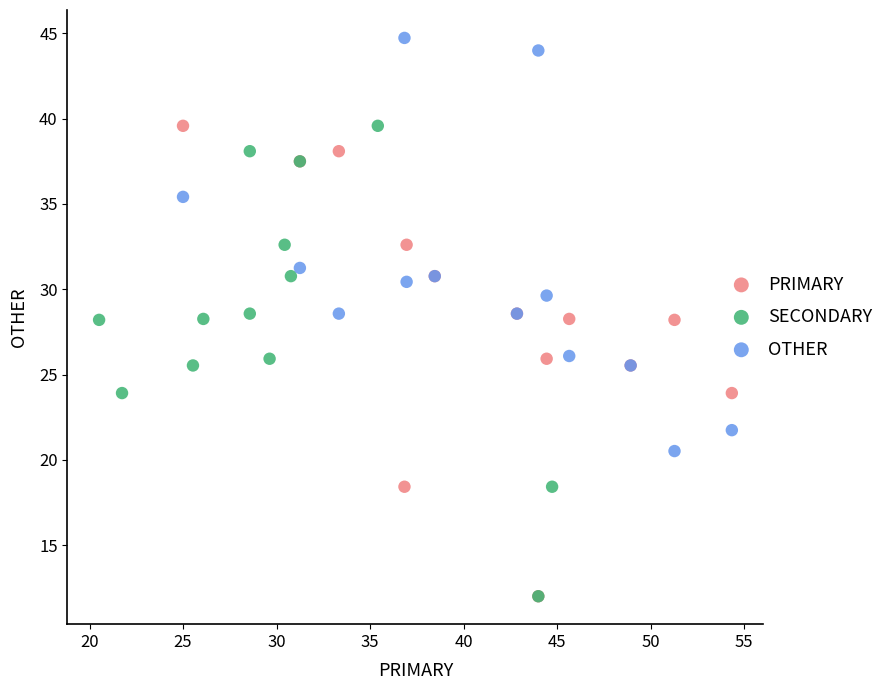

Which series reaches the maximum Y coordinate?

OTHER